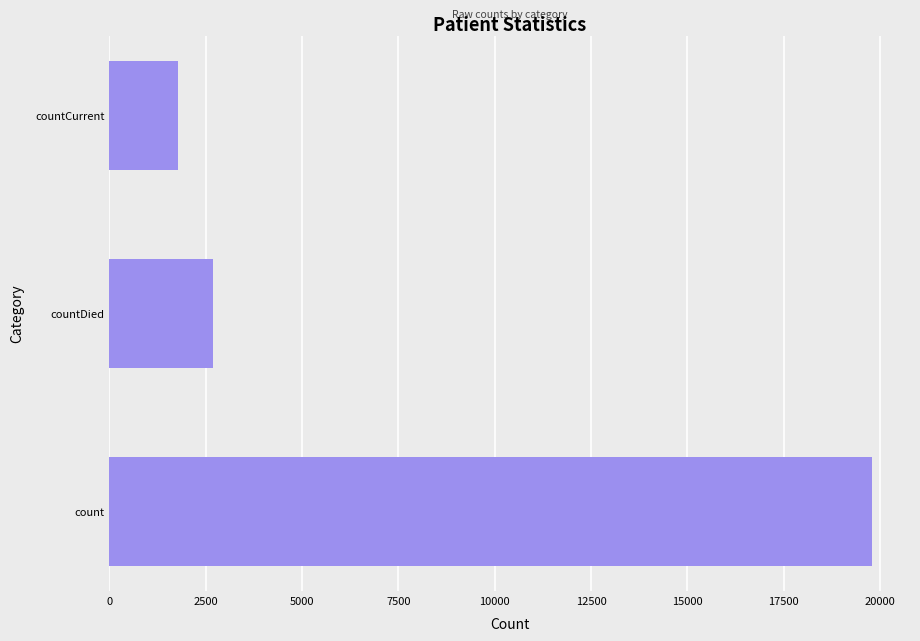

Which has a higher value, countDied or count?

count